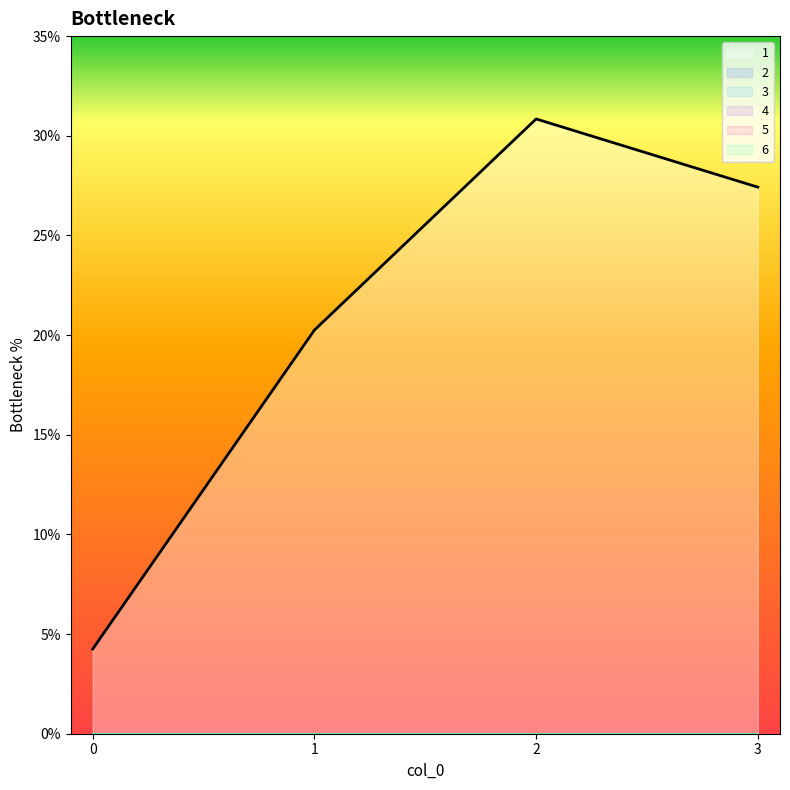

True or false: 5 and 2 cross at least once.

False